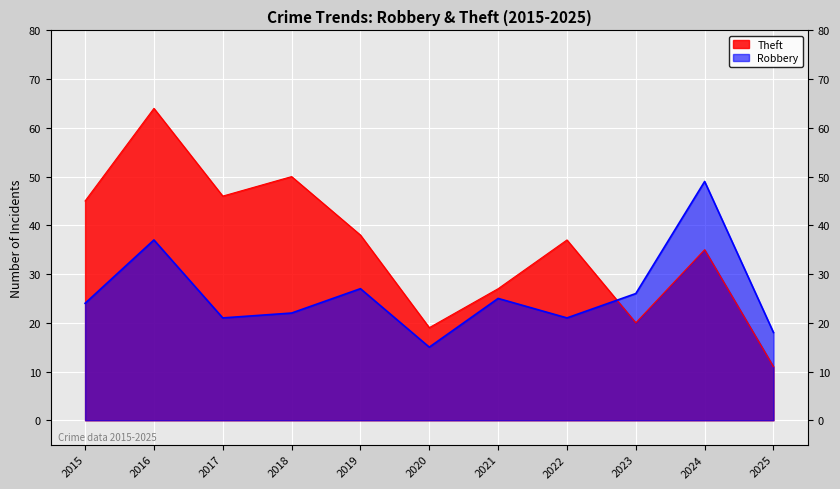

True or false: Robbery has more than 1 interior local peaks.

True